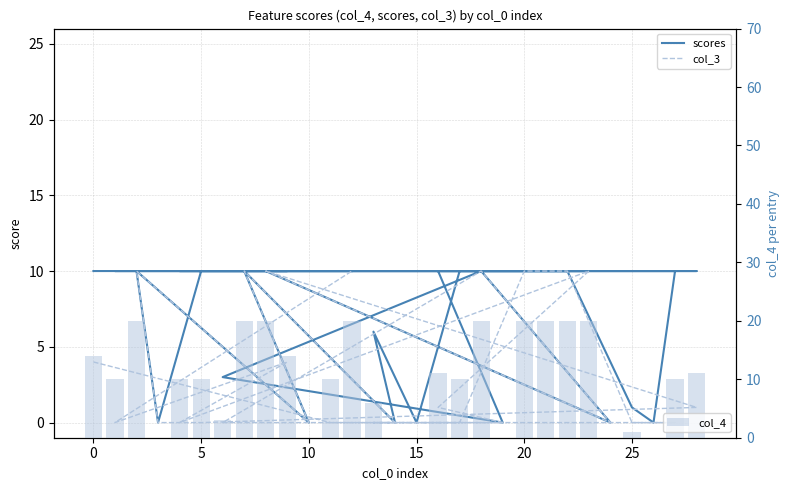

How many categories are shown in the chart?

29